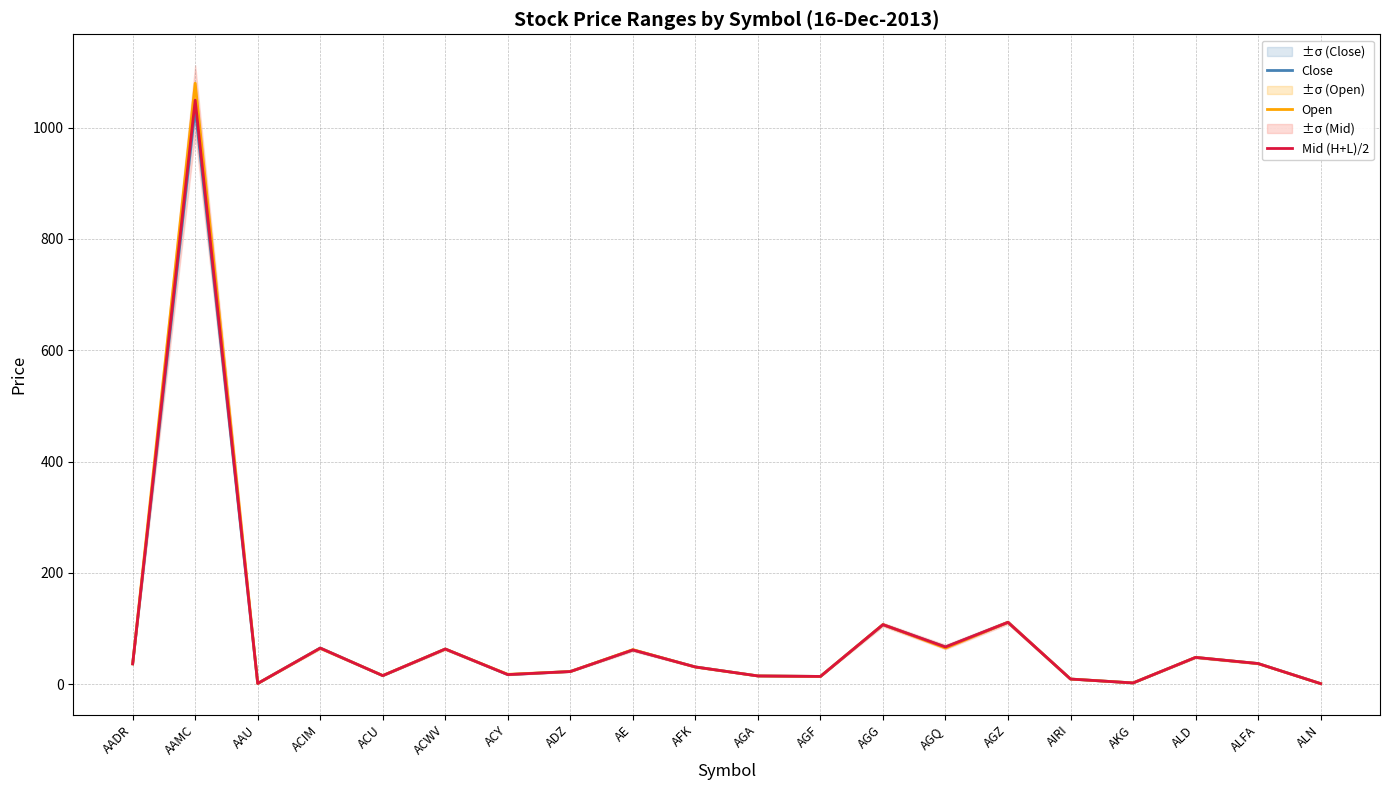

What position from the left is AIRI?

16